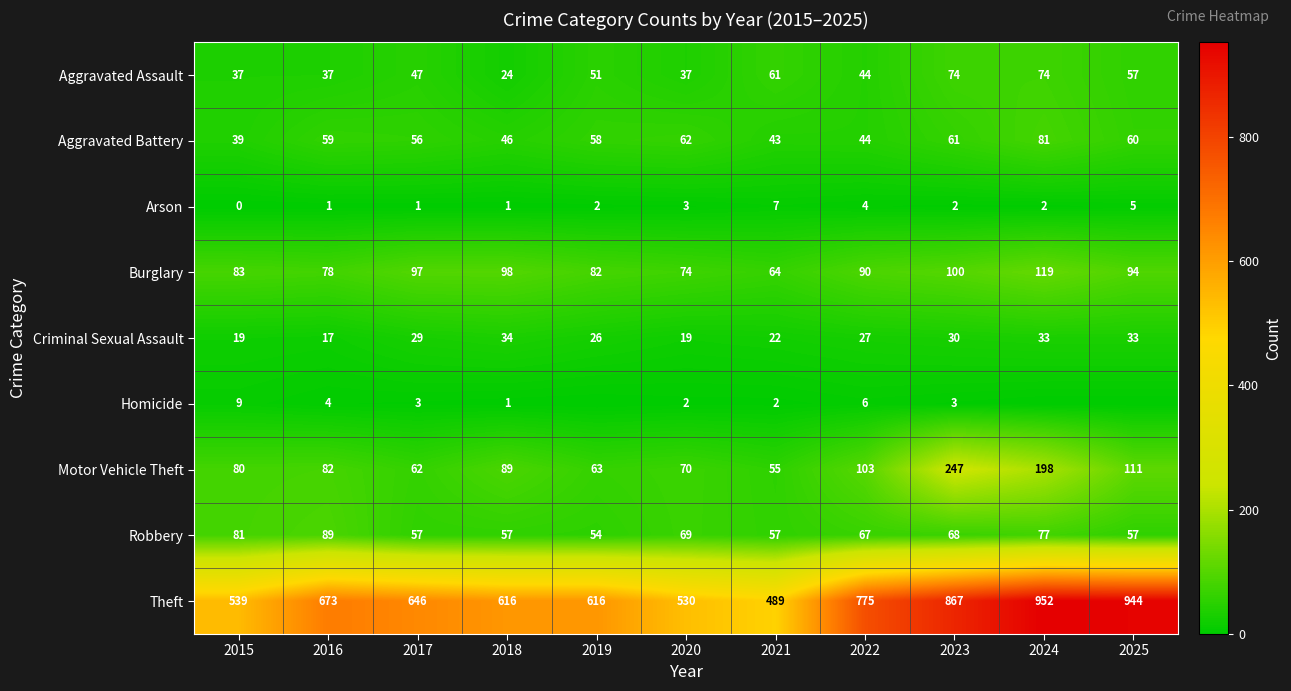

The Theft series shows 1079 at 2016. True or false?

False